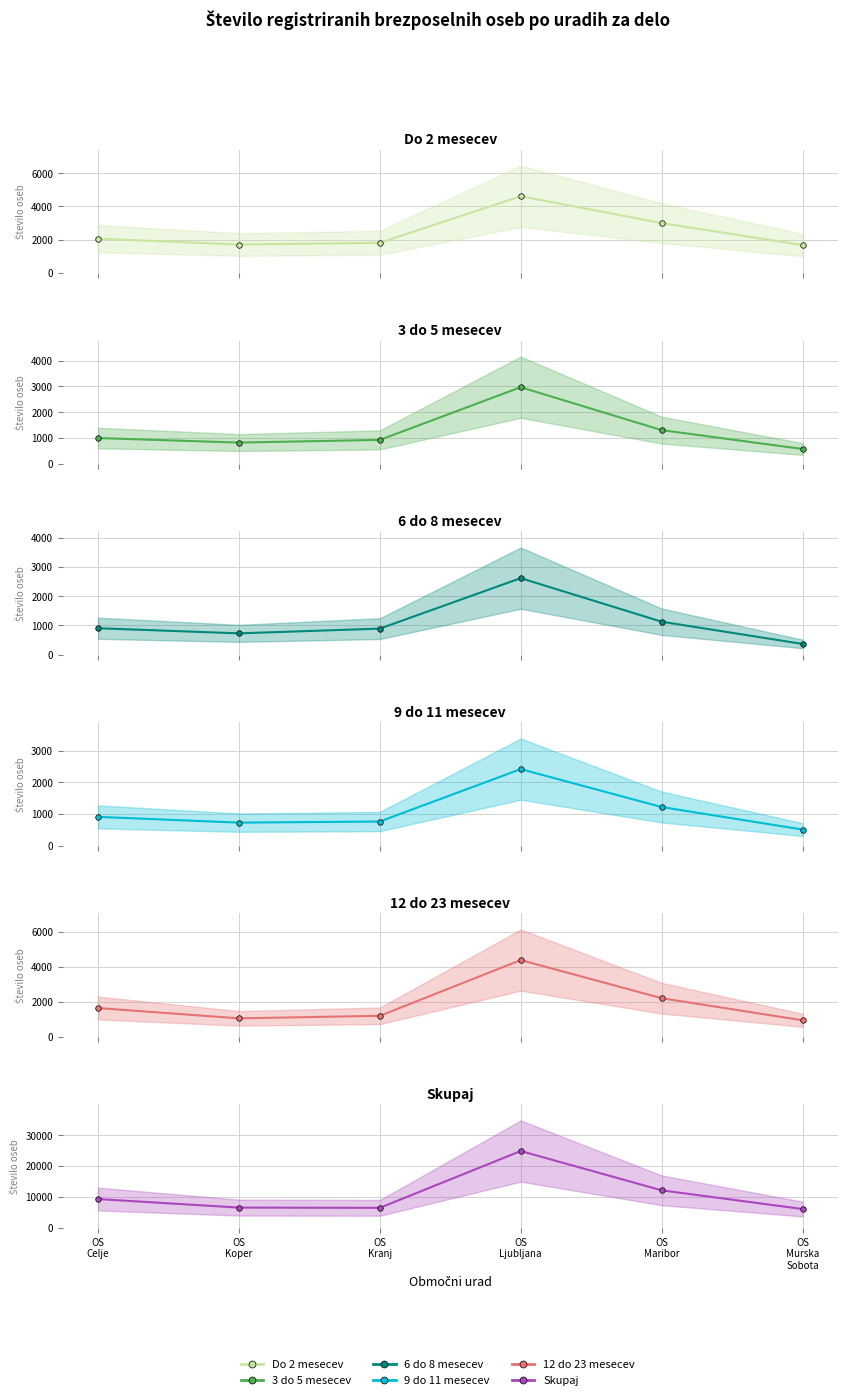

What are all the series names shown in the legend?

Do 2 mesecev, 3 do 5 mesecev, 6 do 8 mesecev, 9 do 11 mesecev, 12 do 23 mesecev, Skupaj